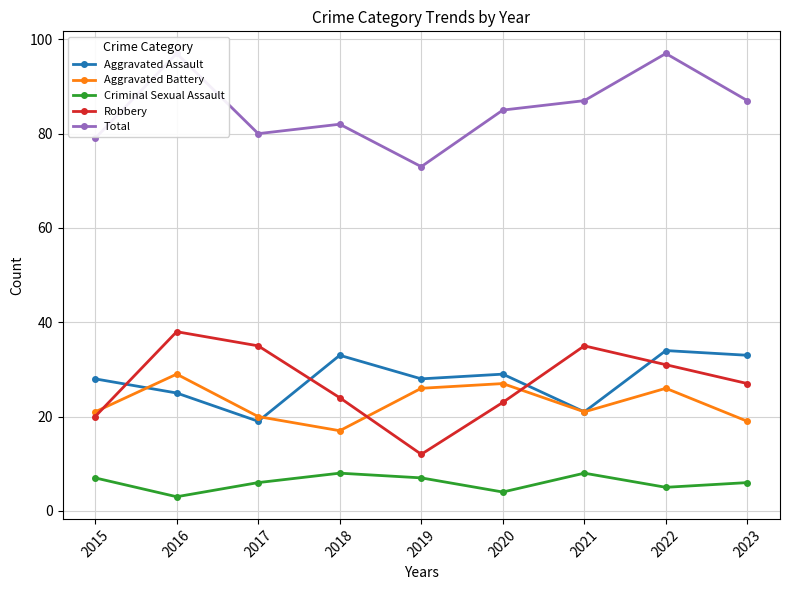

Rank the series by their maximum value, from lowest to highest.

Criminal Sexual Assault, Aggravated Battery, Aggravated Assault, Robbery, Total